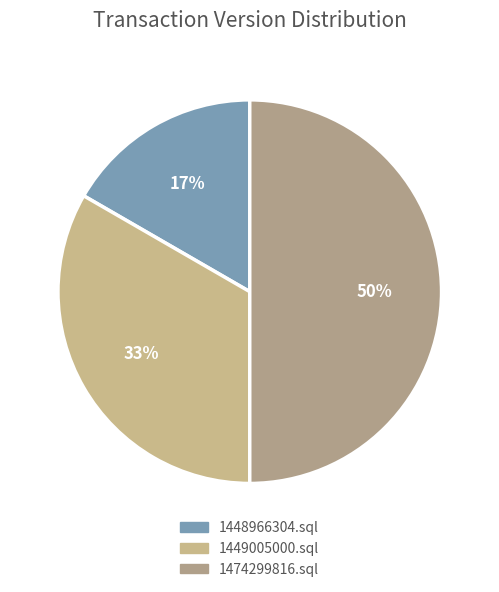

What percentage do 1448966304.sql and 1474299816.sql together represent?

66.7%